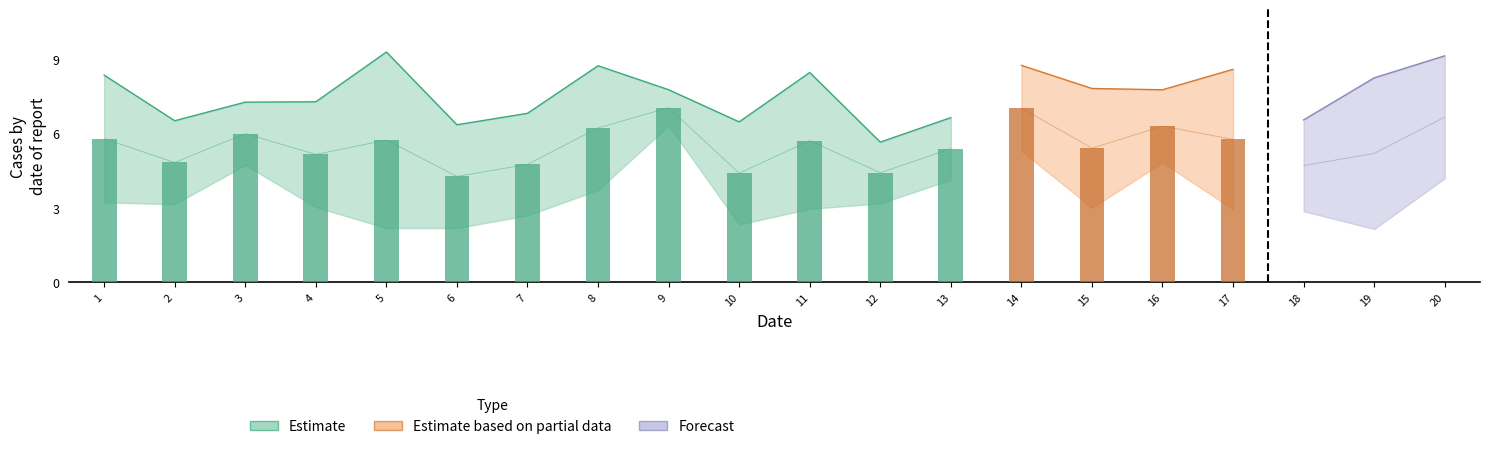

What is the value of the x1 bar at the 20th from the left?

4.2